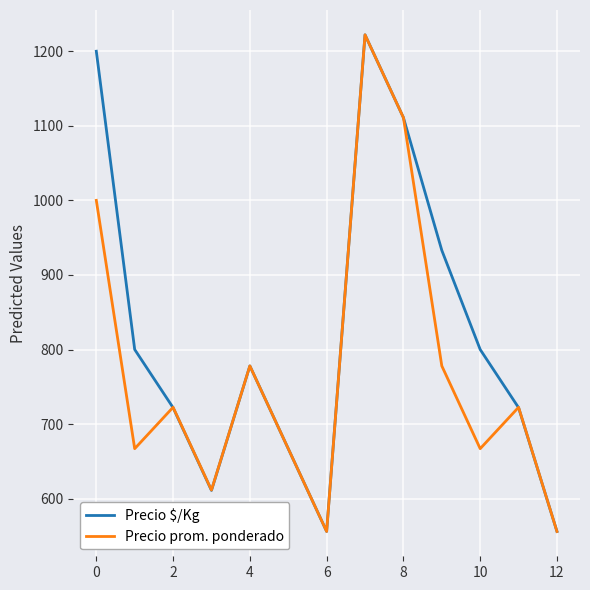

What is the minimum value shown in the chart?

556.0